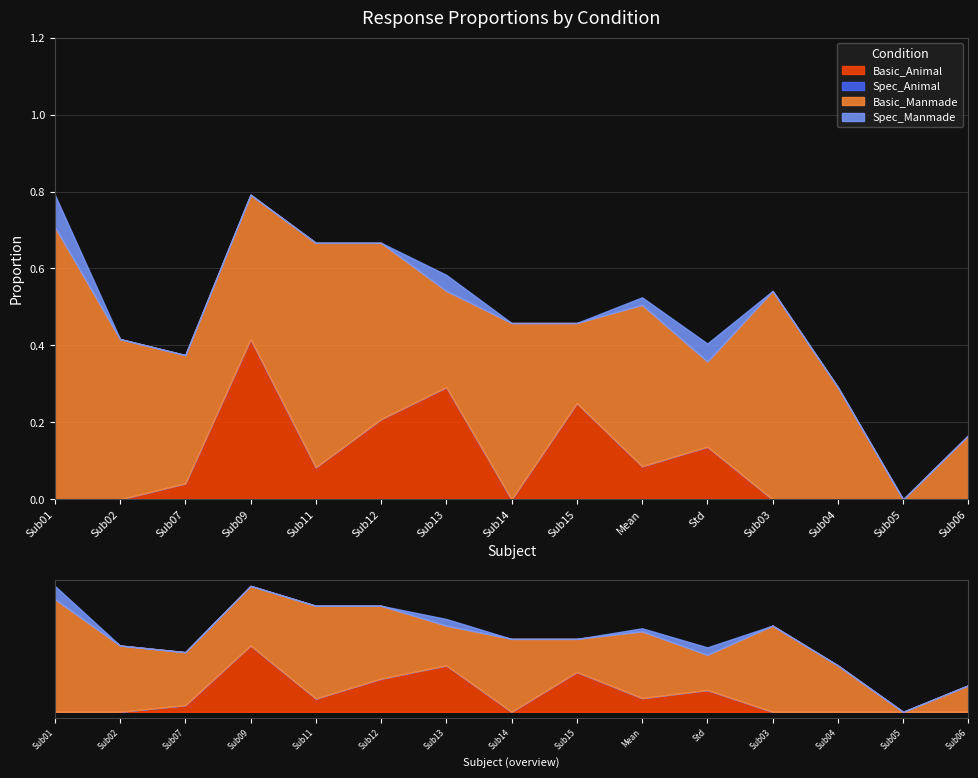

What is the label of the 11th point from the right?

Sub11